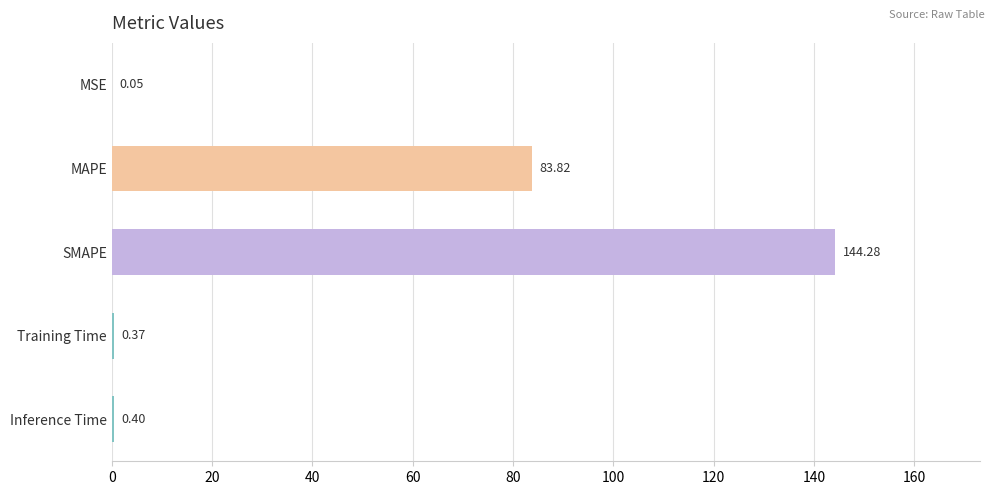

What is the sum of all values?

228.9